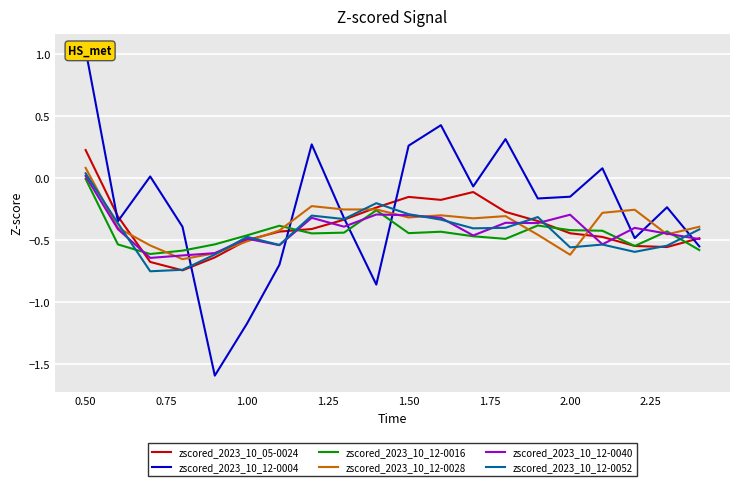

How many series are shown in this chart?

6